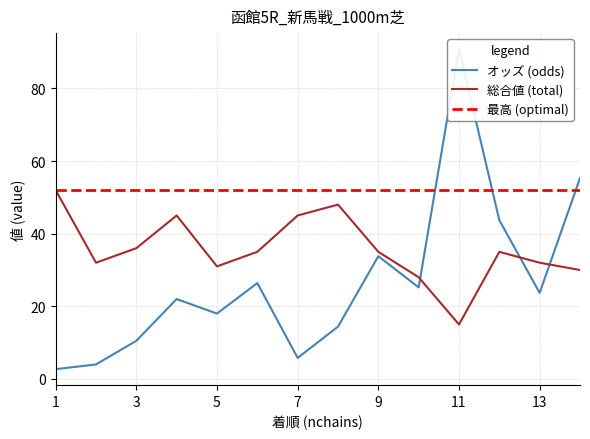

At 13, list the series in order from smallest to largest.

オッズ (odds), 総合値 (total), 最高 (optimal)